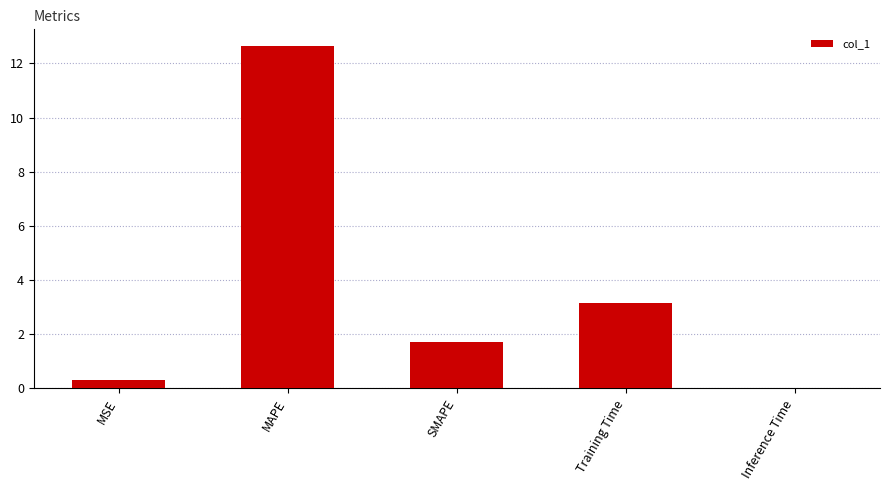

Between MSE and SMAPE, which is larger?

SMAPE